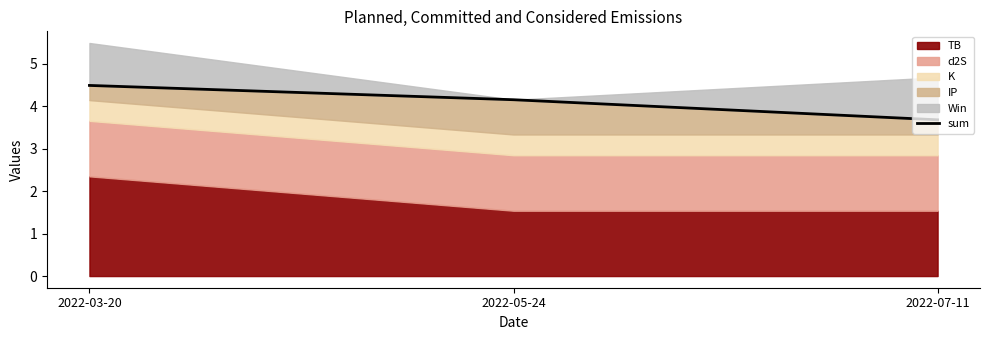

At which category does the chart reach its peak across all series?

2022-03-20